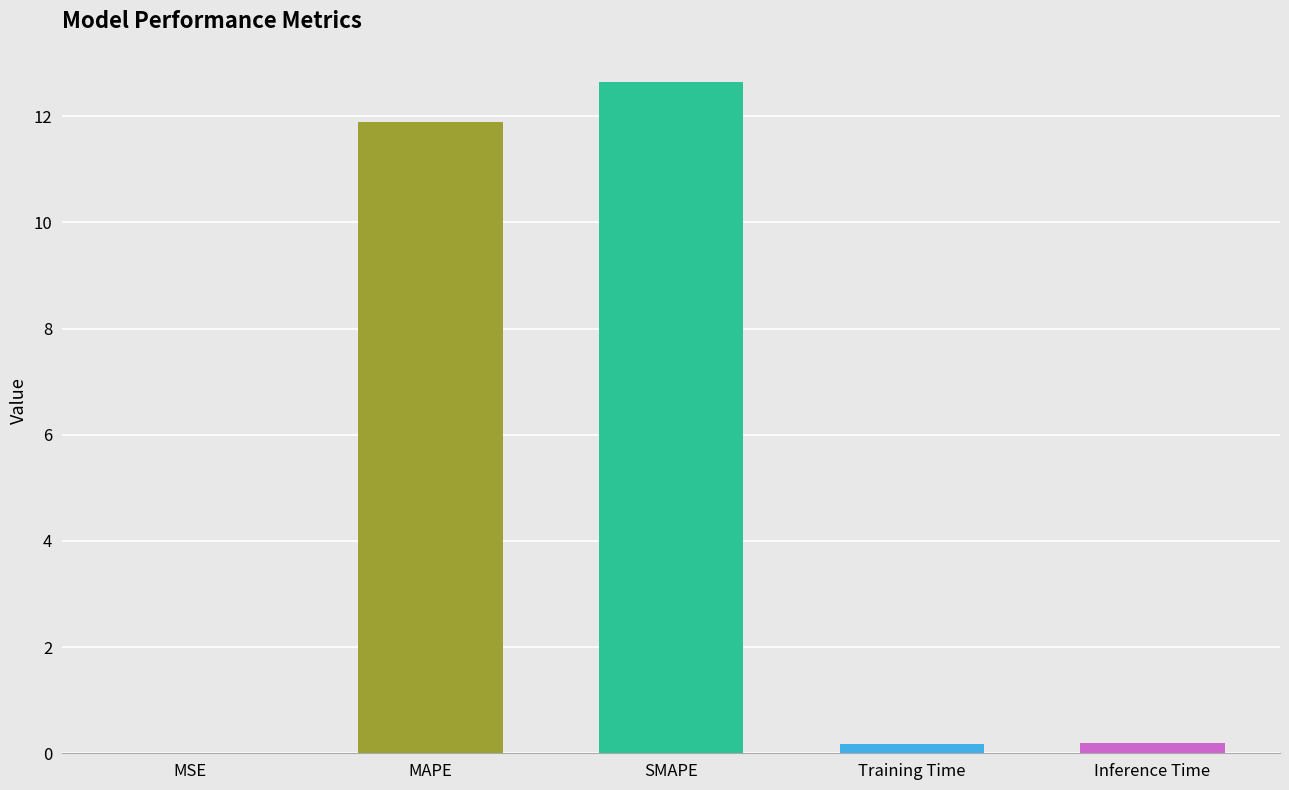

What is the change in value from SMAPE to Inference Time?

-12.4